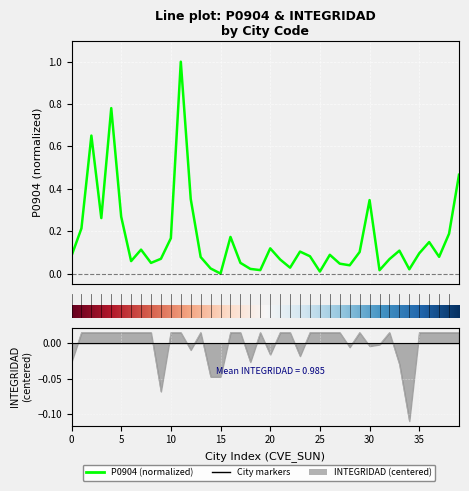

What position from the left is 26?

27